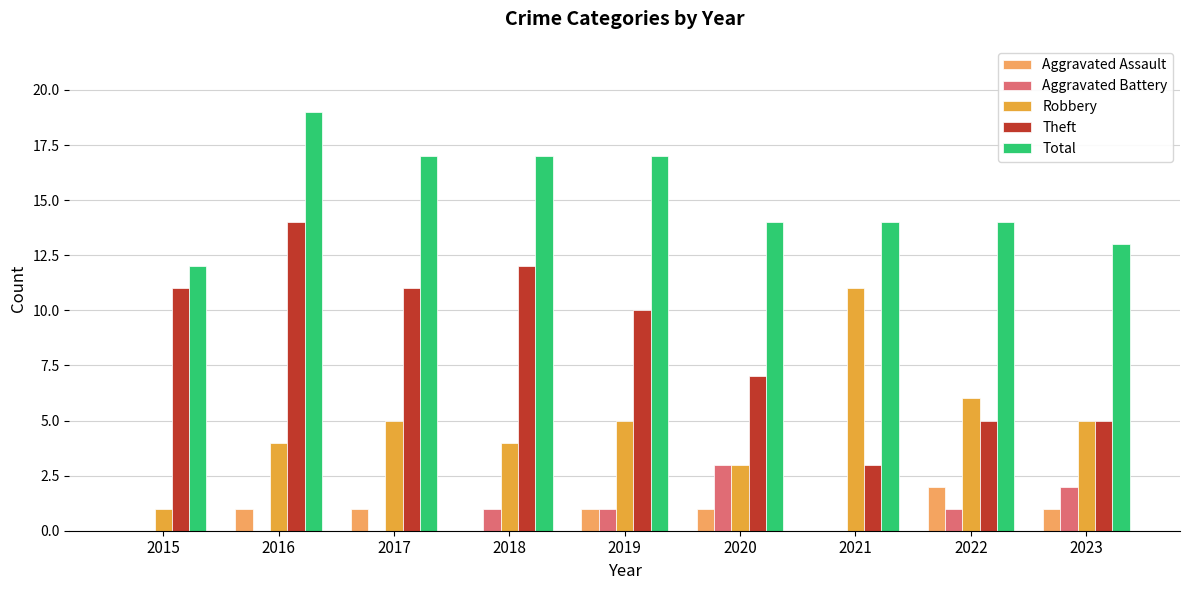

What is the total value across all series at 2021?

28